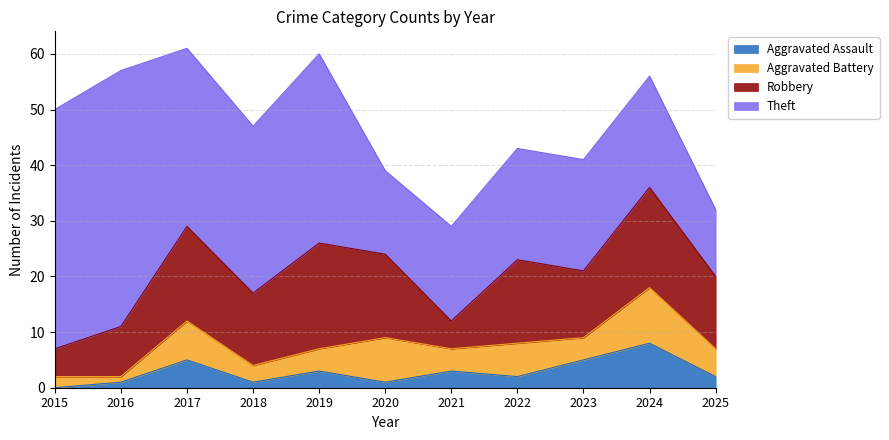

What is the greatest value displayed?

46